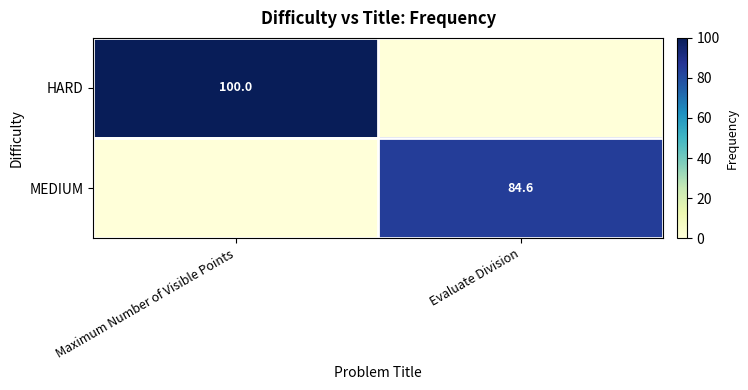

True or false: HARD has a value of 100.0 at Maximum Number of Visible Points.

True